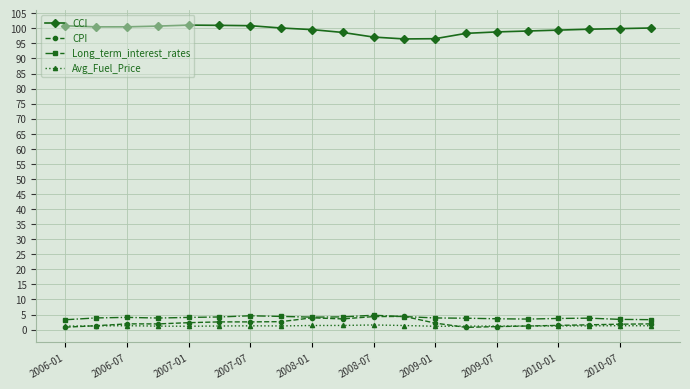

What are all the series names shown in the legend?

CCI, CPI, Long_term_interest_rates, Avg_Fuel_Price